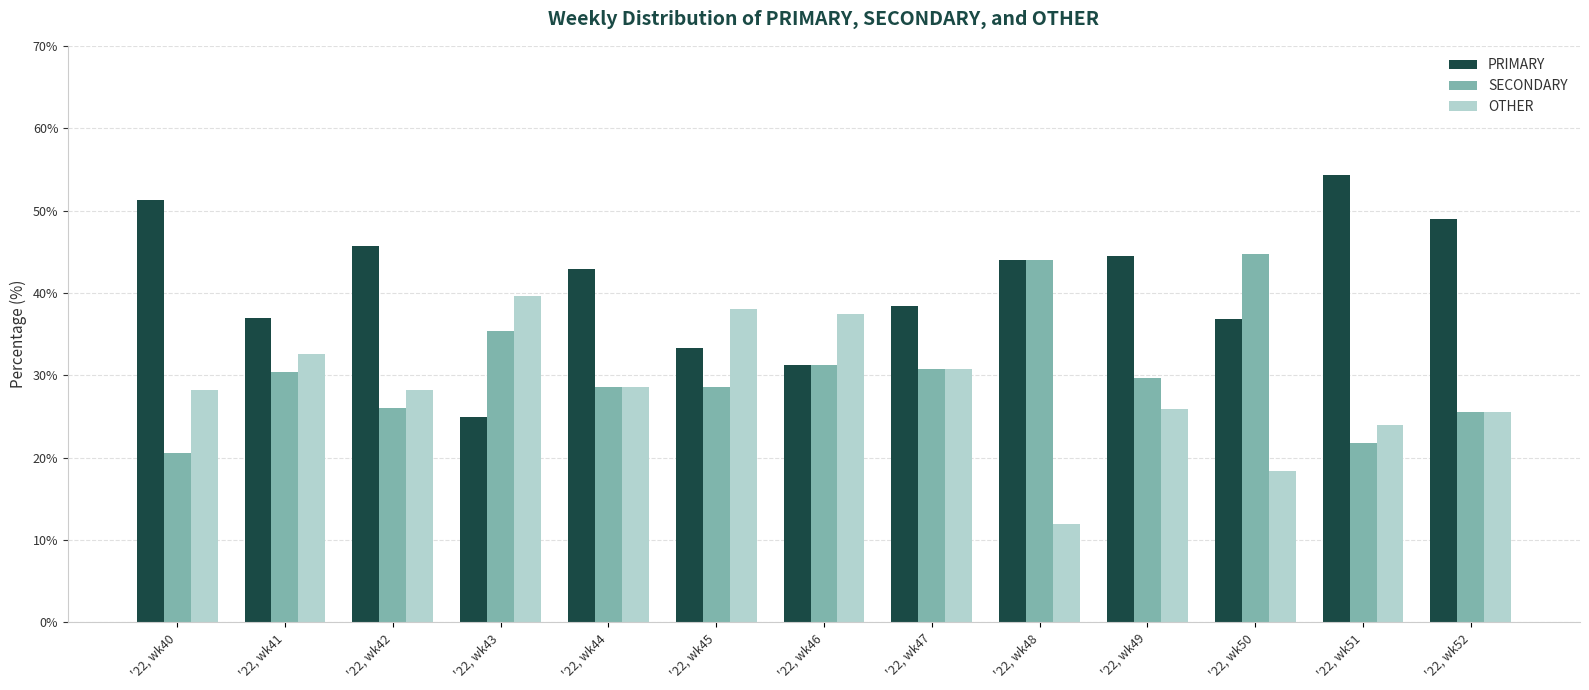

Which category has the highest value across all series?

'22, wk51